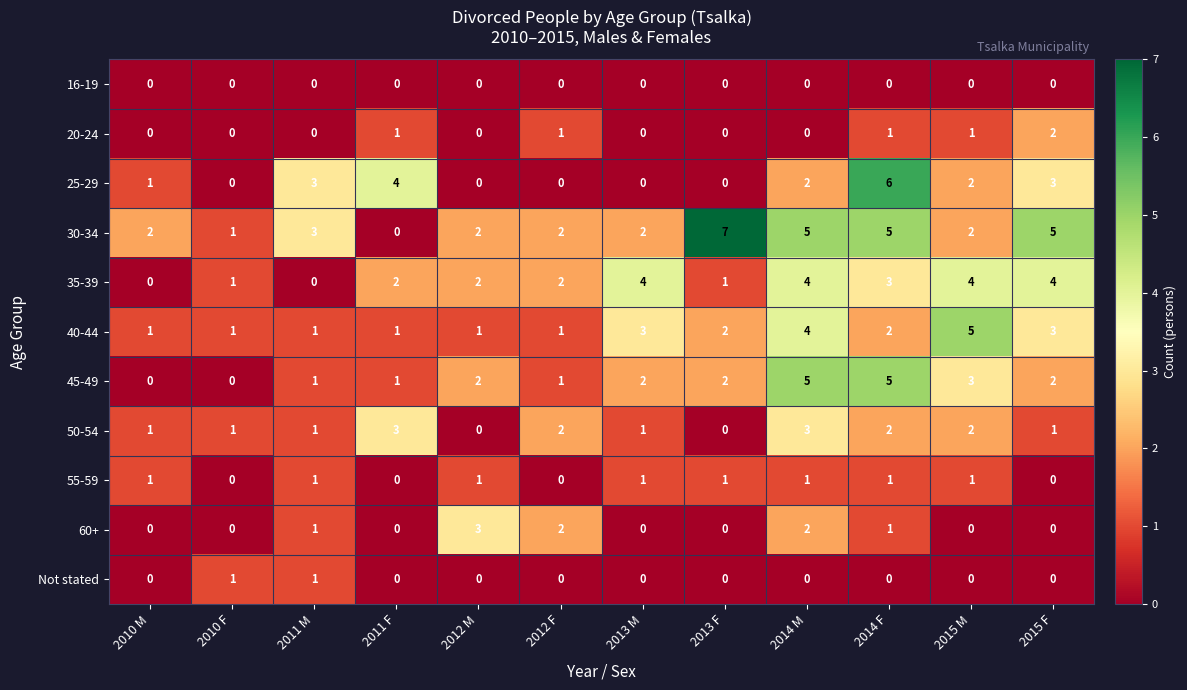

The value of Not stated at 2010 F is 0. True or false?

False